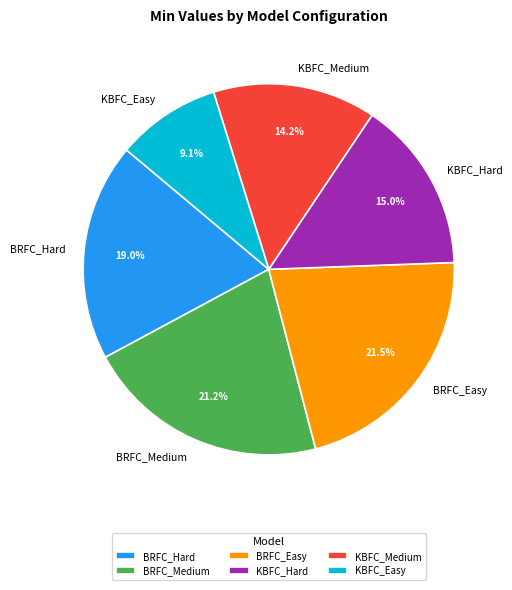

Is there a majority slice in this chart?

No